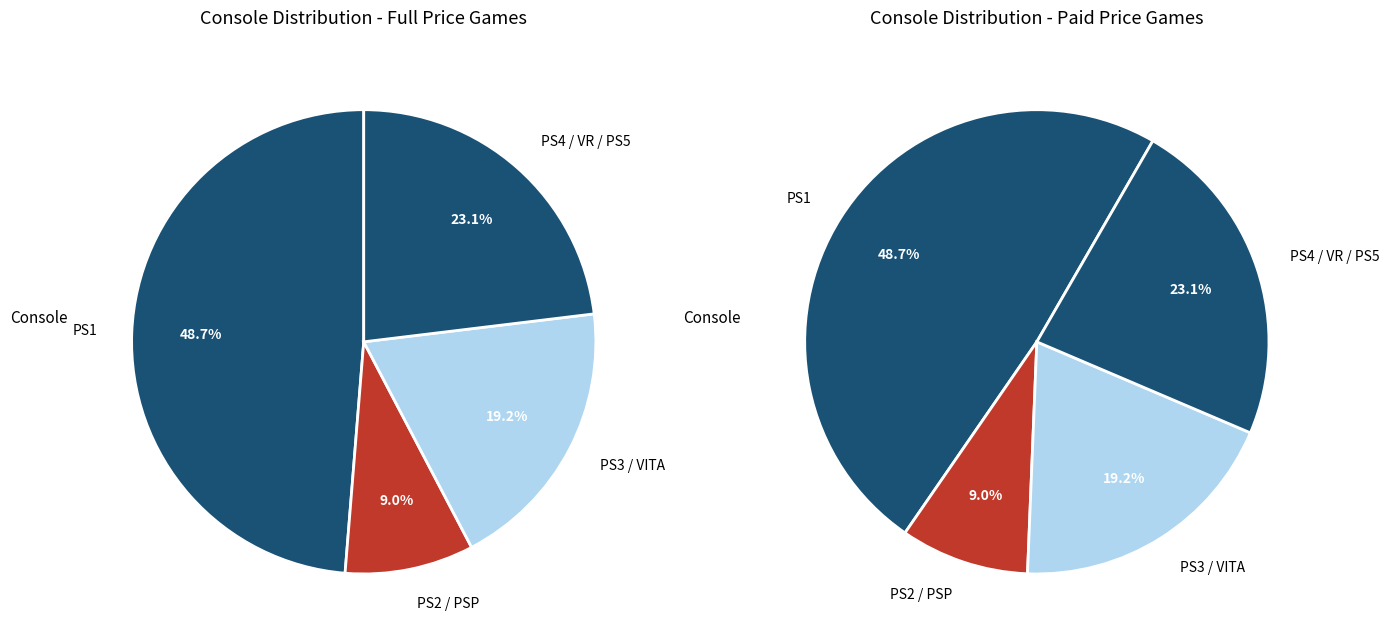

Is there a majority slice in this chart?

No